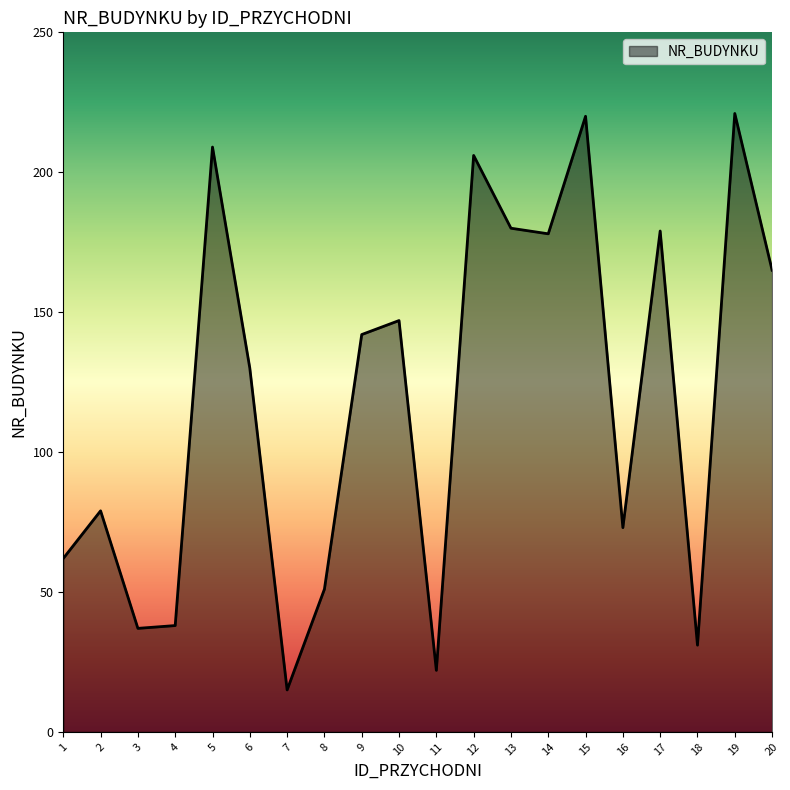

What is the sum of the values at 6 and 20?

295